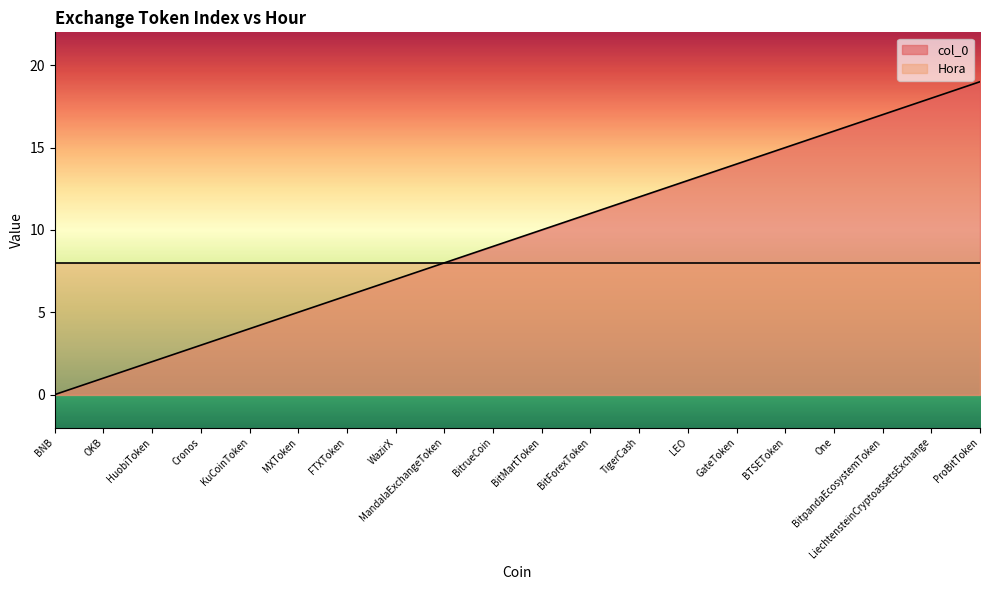

What is the change in value from MXToken to FTXToken?

+1